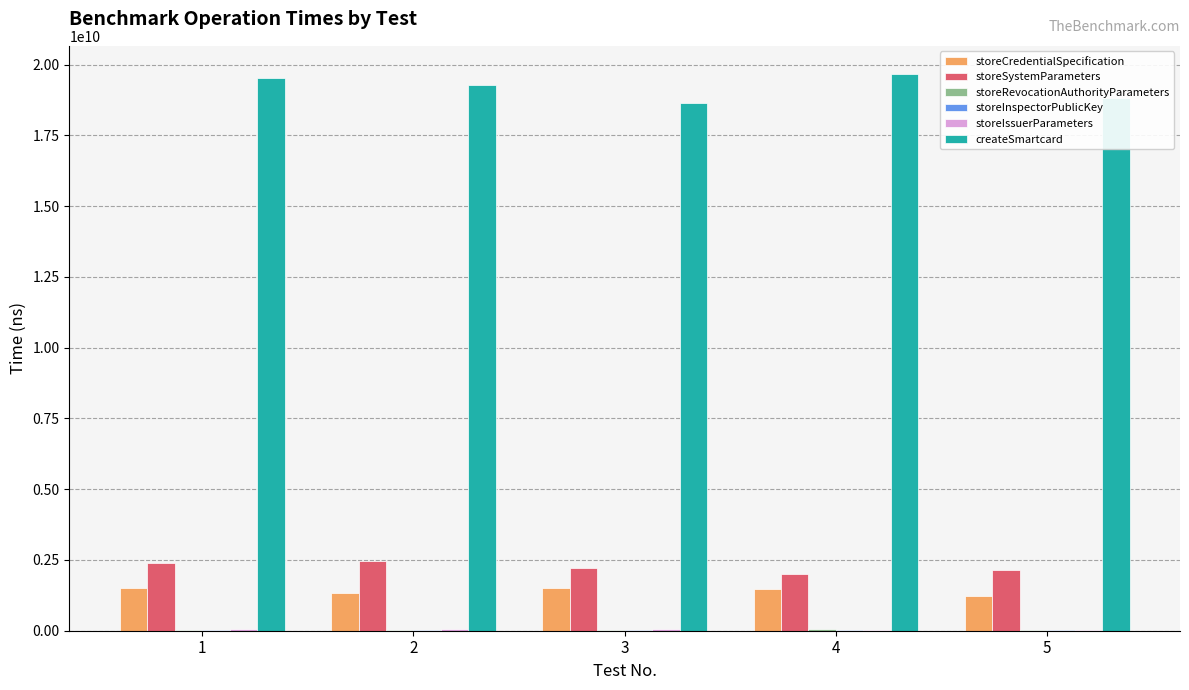

What is the maximum value for storeCredentialSpecification?

1494279706